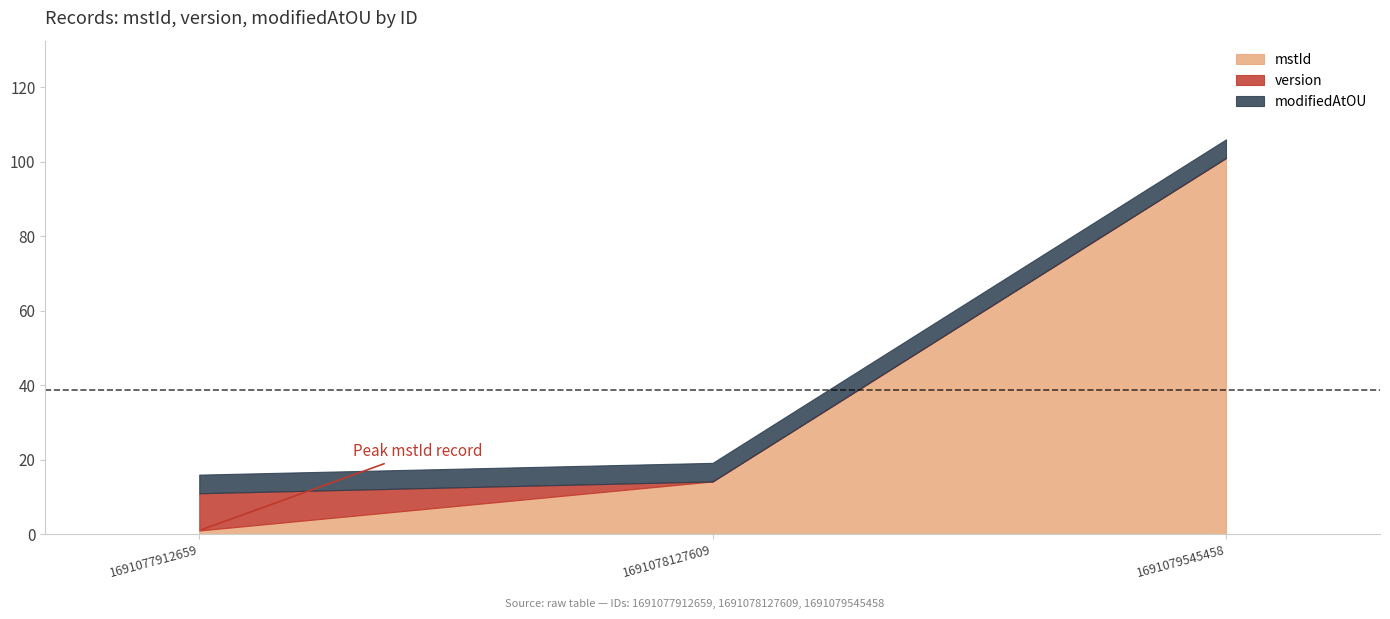

Which series changed the most between 1691077912659 and 1691079545458?

mstId